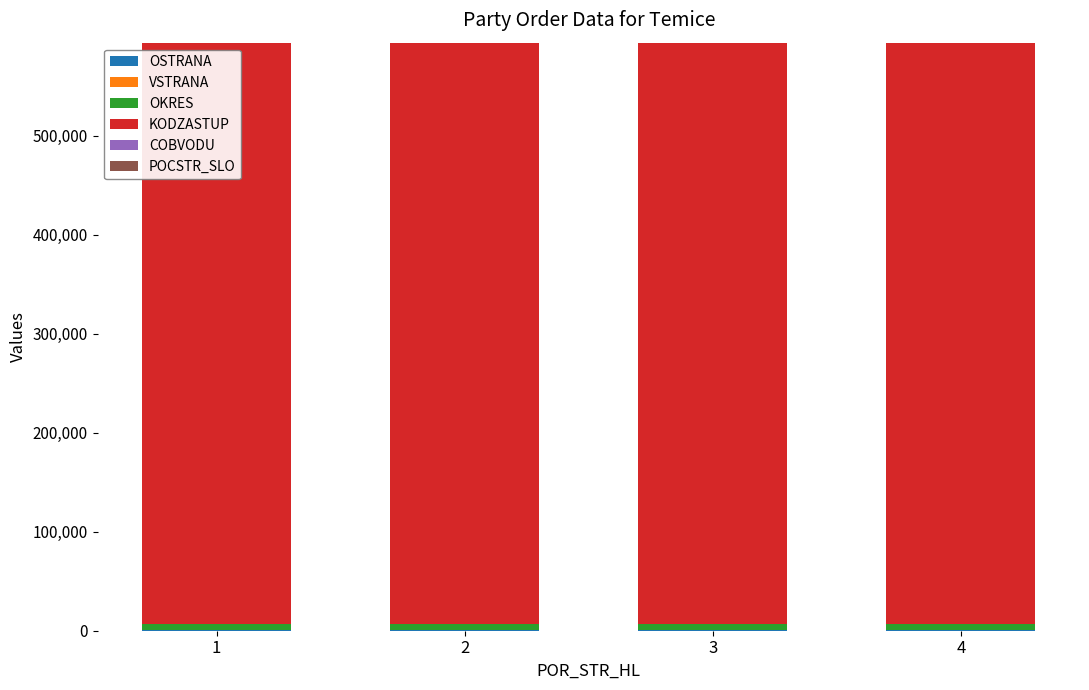

Count the number of data series in this chart.

6